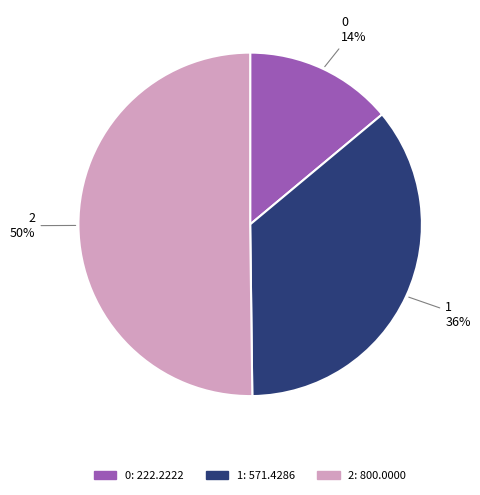

To the nearest percent, what is the difference between the largest and smallest slice percentages?

36%